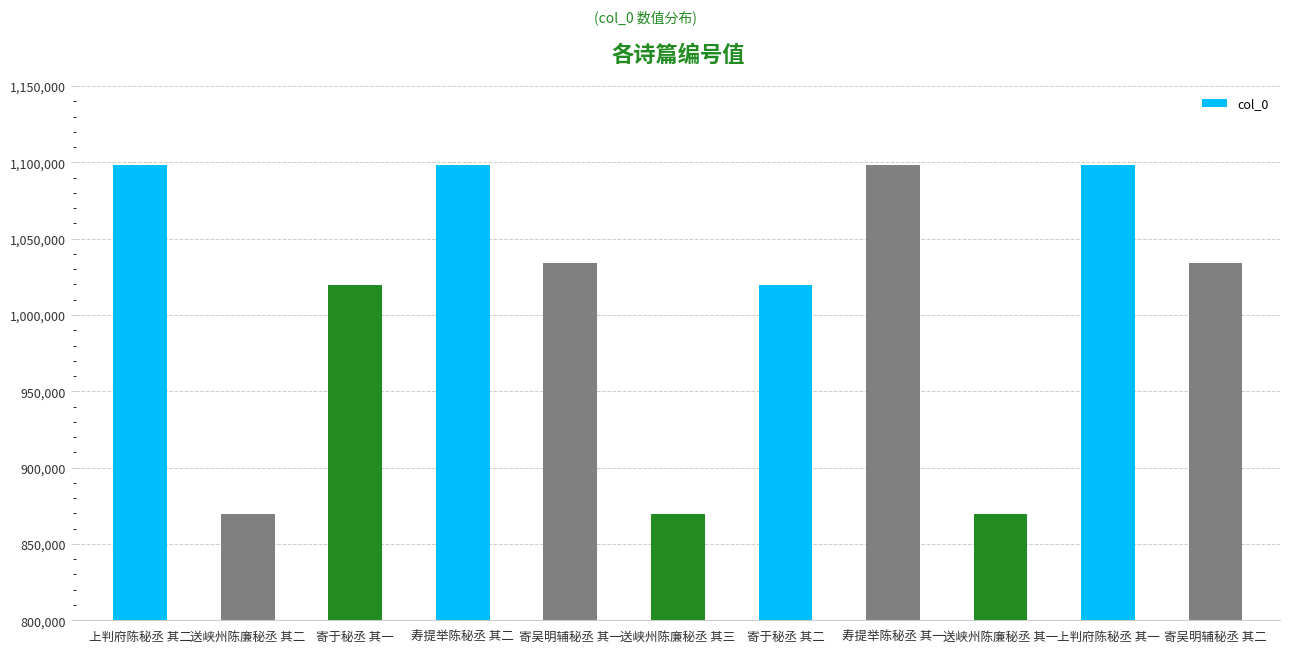

What is the difference between the maximum and minimum values?

228321